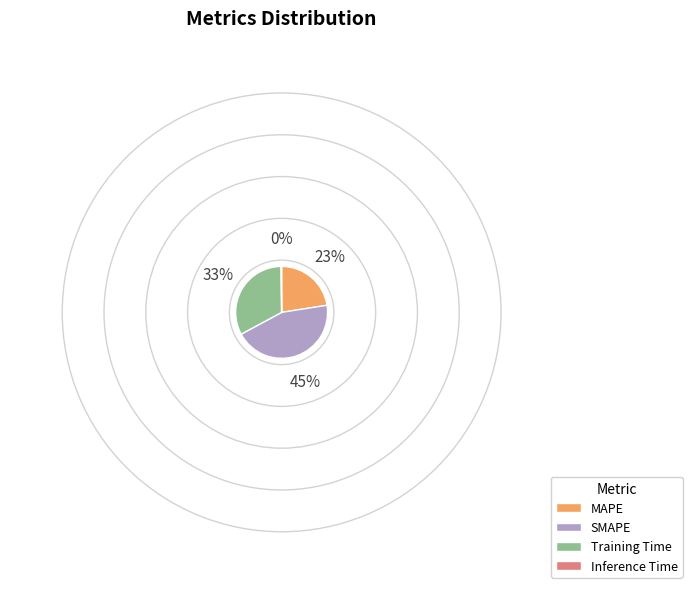

Combined, do Training Time and SMAPE account for over 50%?

Yes